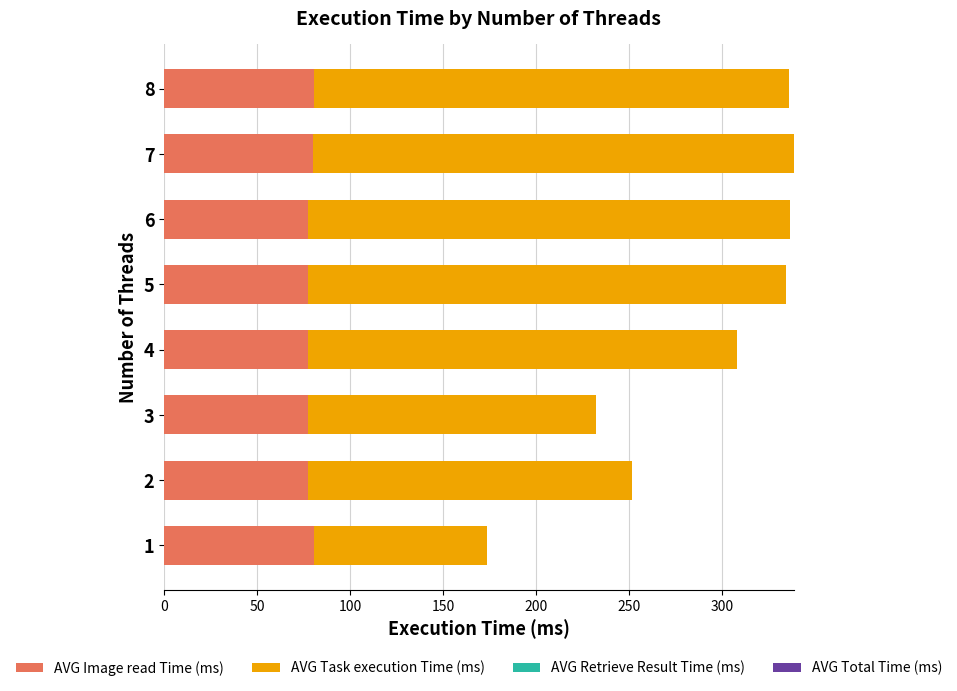

What is the minimum value for AVG Image read Time (ms)?

77.2